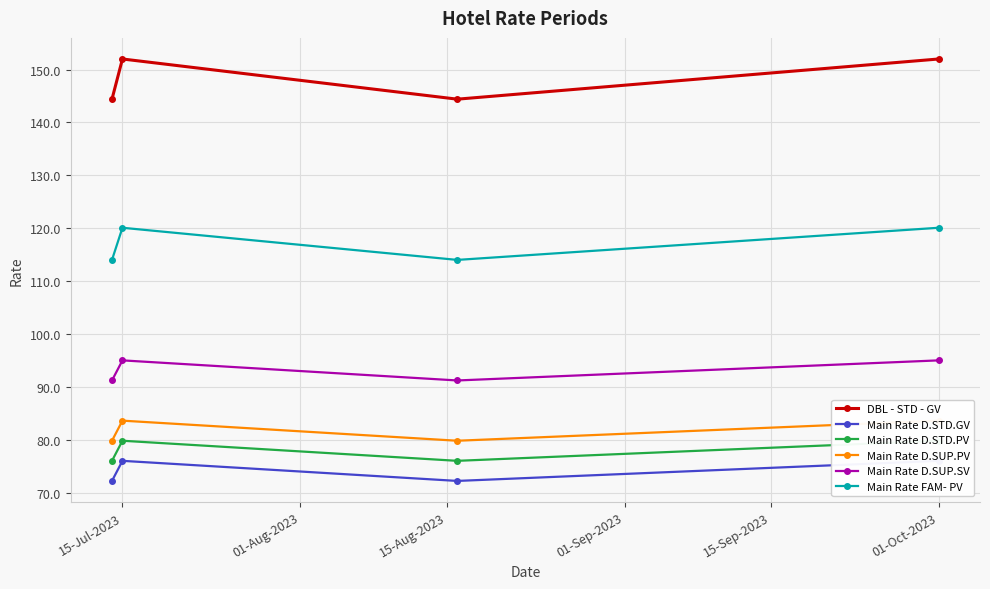

What is the lowest value of the DBL - STD - GV series?

144.4